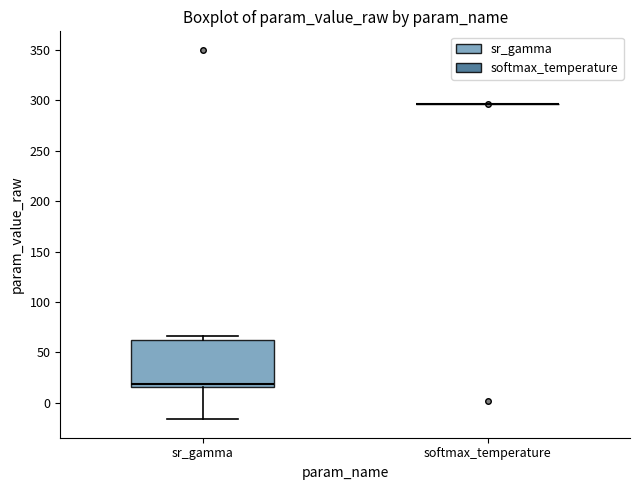

Reading left to right, read every box against the y-axis: the position of its median line, the range the box covers, and the ends of its whiskers. The values are not printed on the chart, so give them approximately, as read against the axis.

sr_gamma: median 20, box 15 to 60, whiskers -15 to 65
softmax_temperature: box collapsed to a line at 295, whiskers 295 to 295